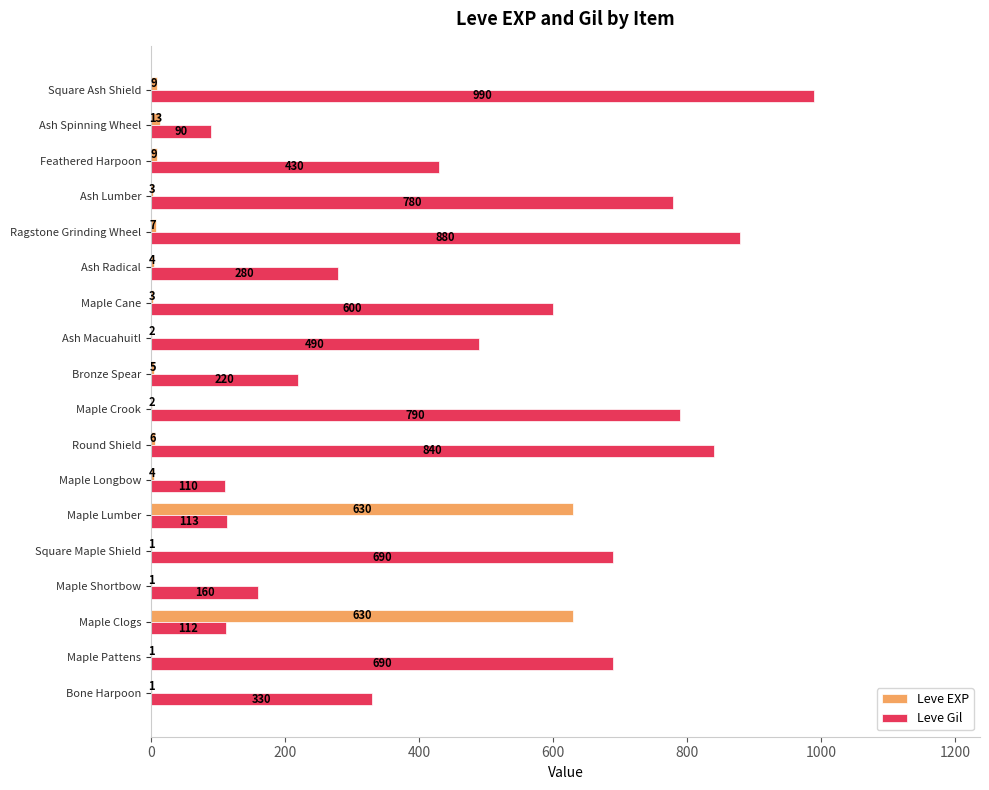

Count the number of categories in the chart.

18